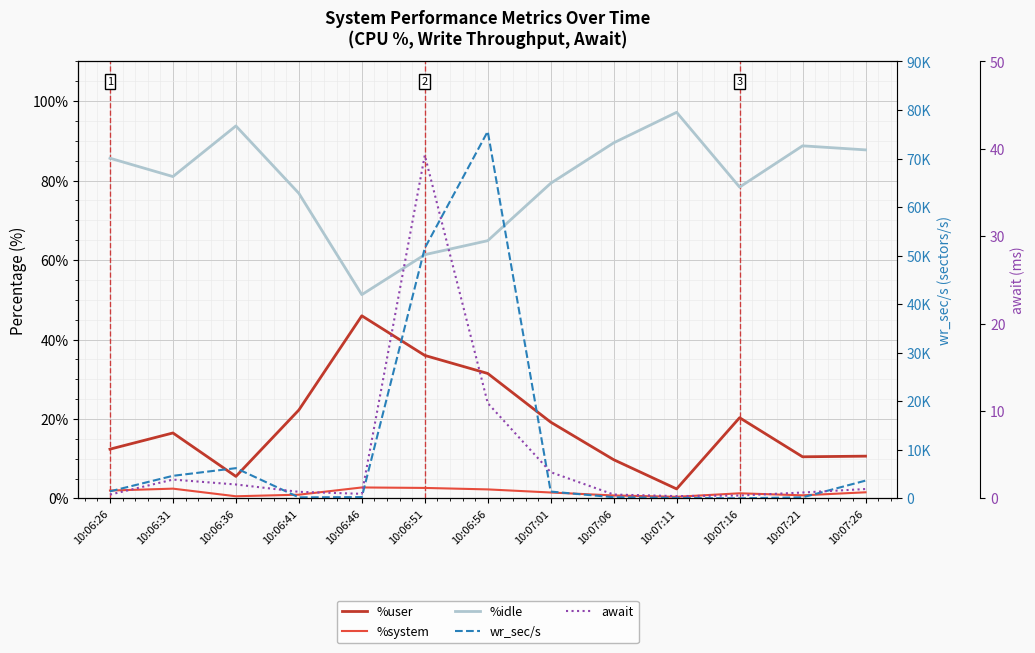

What position from the left is 10:07:16?

11